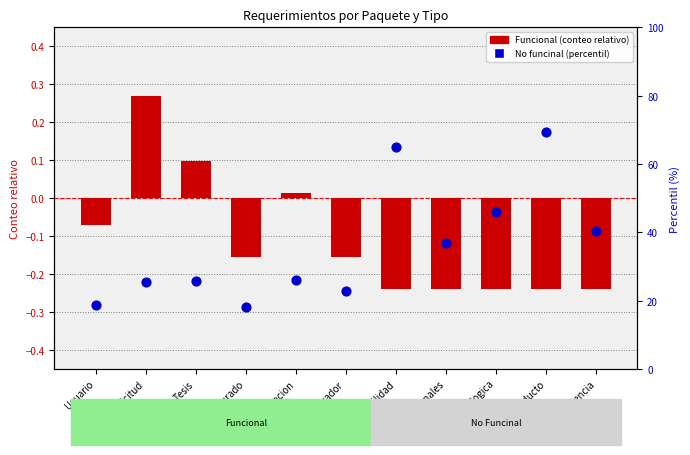

What are all the series names shown in the legend?

Funcional, No funcinal